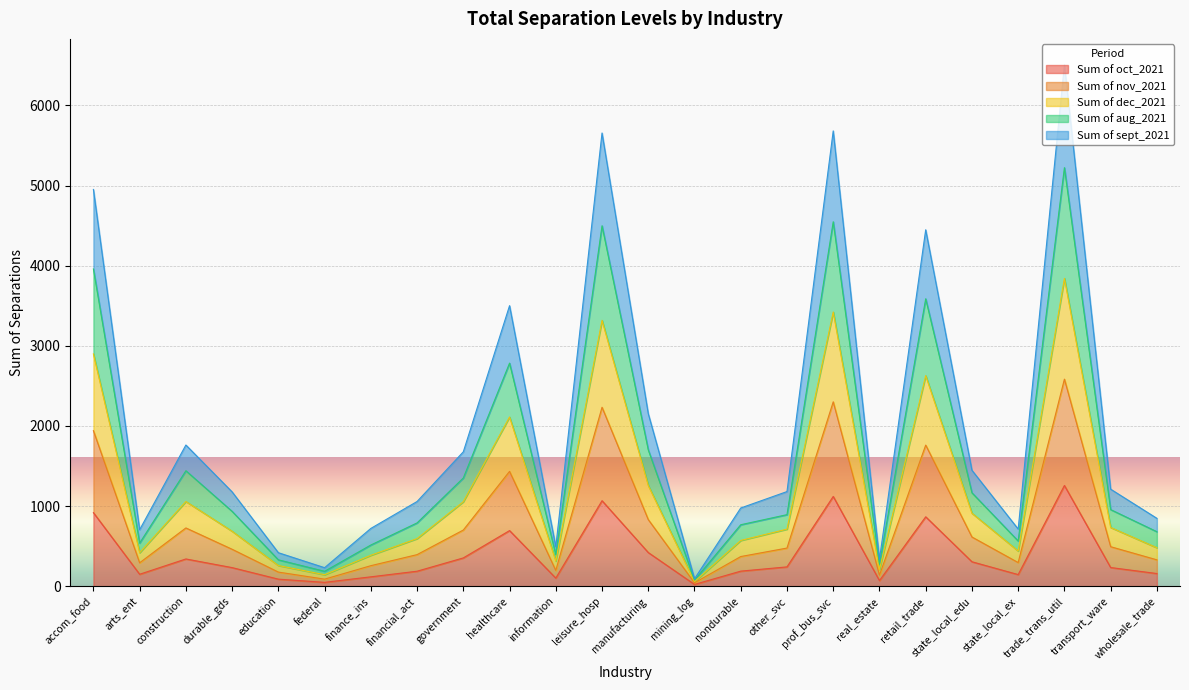

True or false: Sum of oct_2021 and Sum of dec_2021 cross at least once.

False